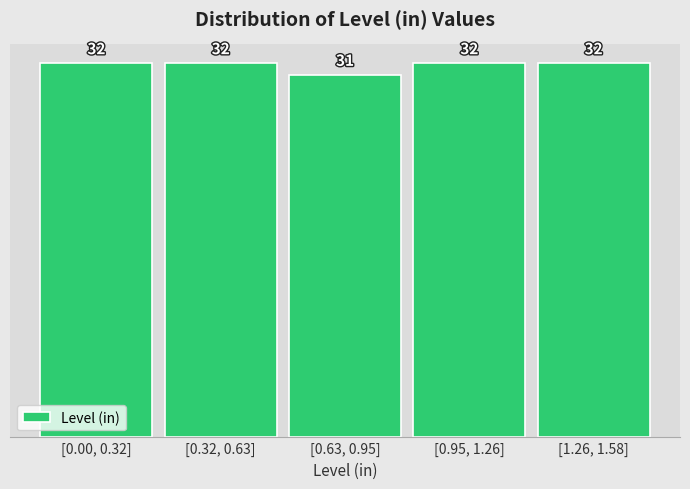

Reading left to right, transcribe all the data shown in this chart.

[0.00, 0.32]=32	[0.32, 0.63]=32	[0.63, 0.95]=31	[0.95, 1.26]=32	[1.26, 1.58]=32